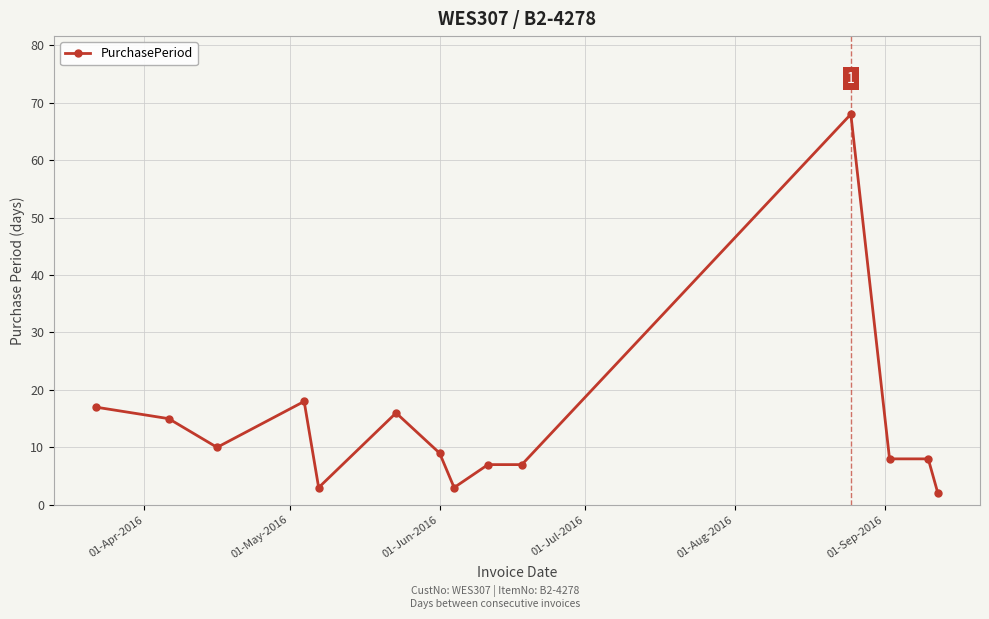

What is the average value?

14